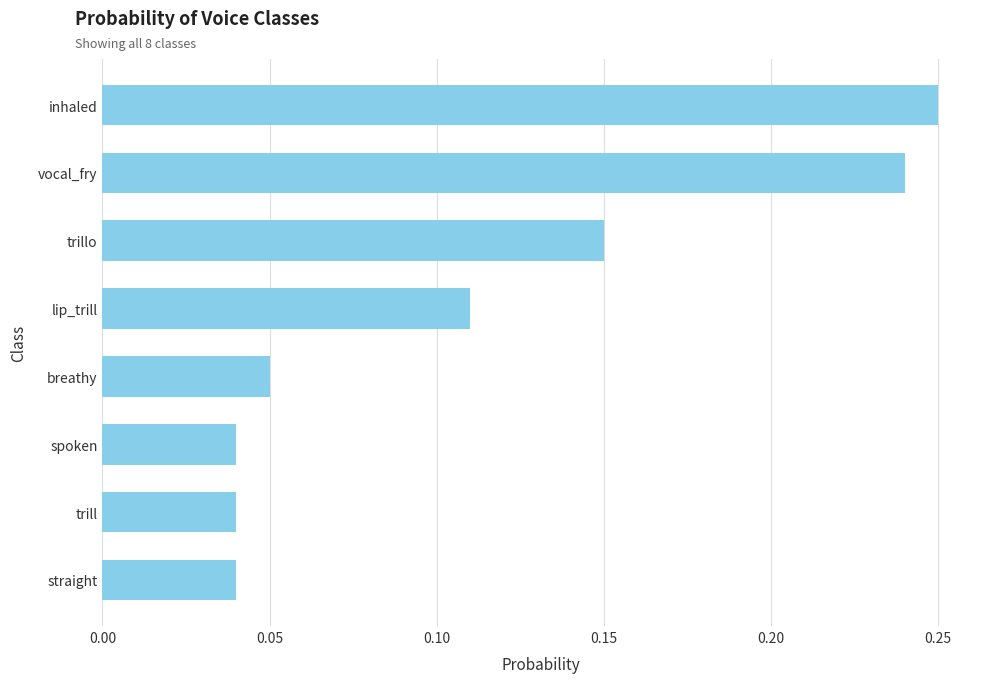

What is the sum of all values?

0.9